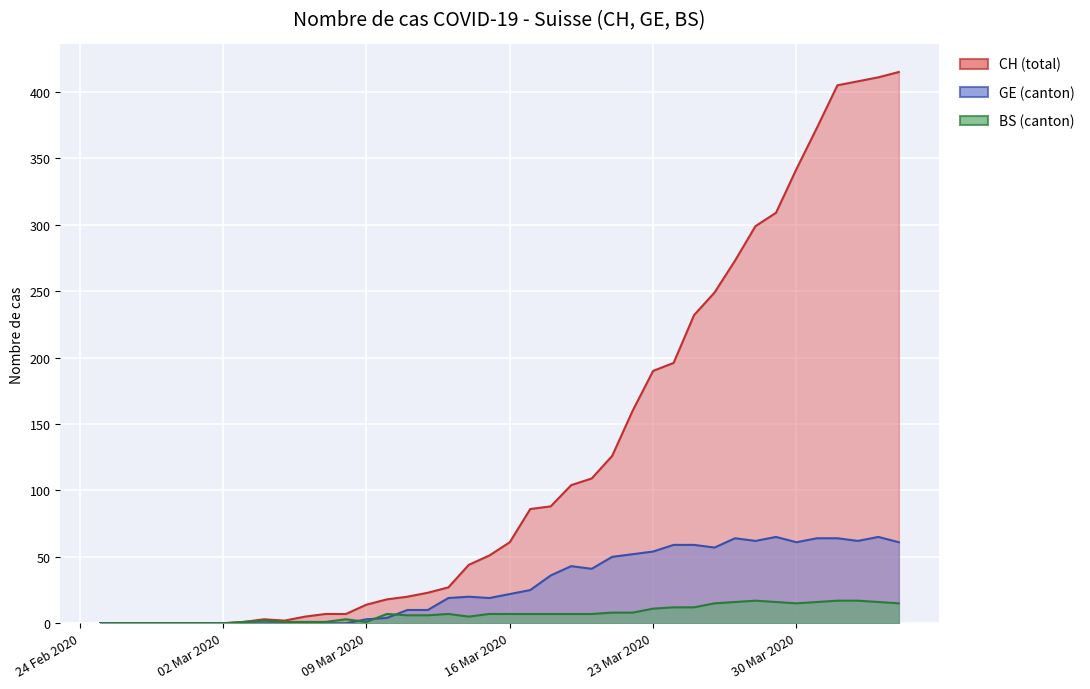

What is the sum of all BS (canton) values?

294